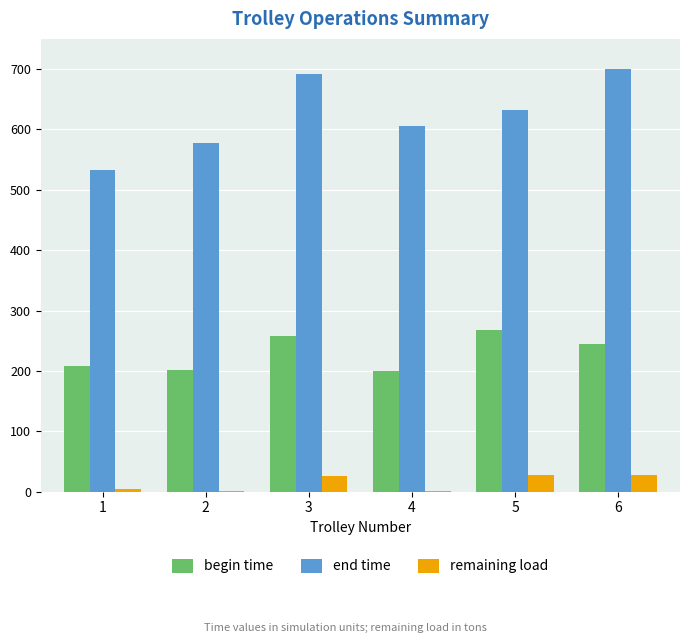

Is the value of remaining load at 4 greater than the value of begin time at 1?

No